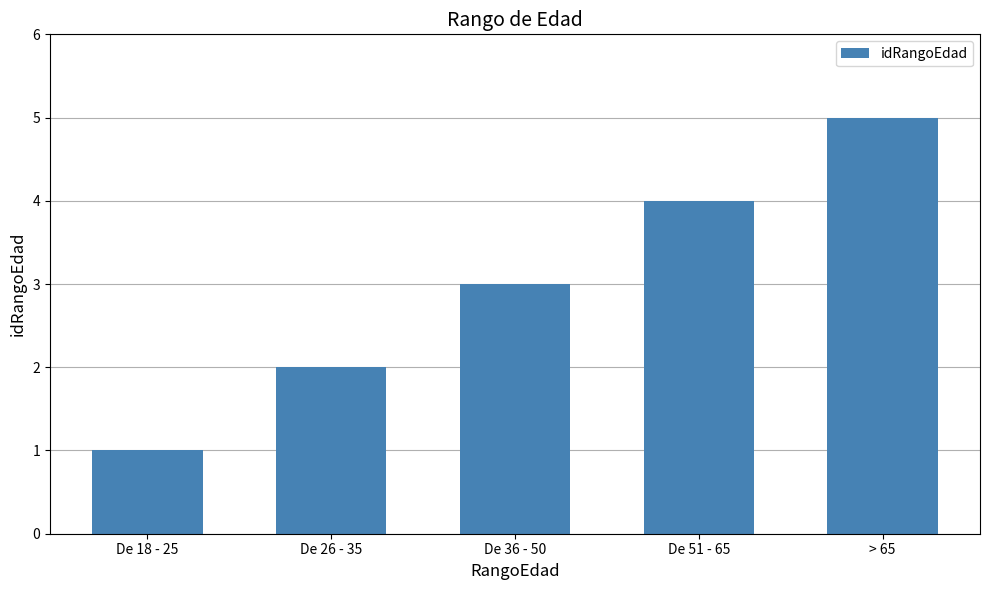

Count the number of categories in the chart.

5